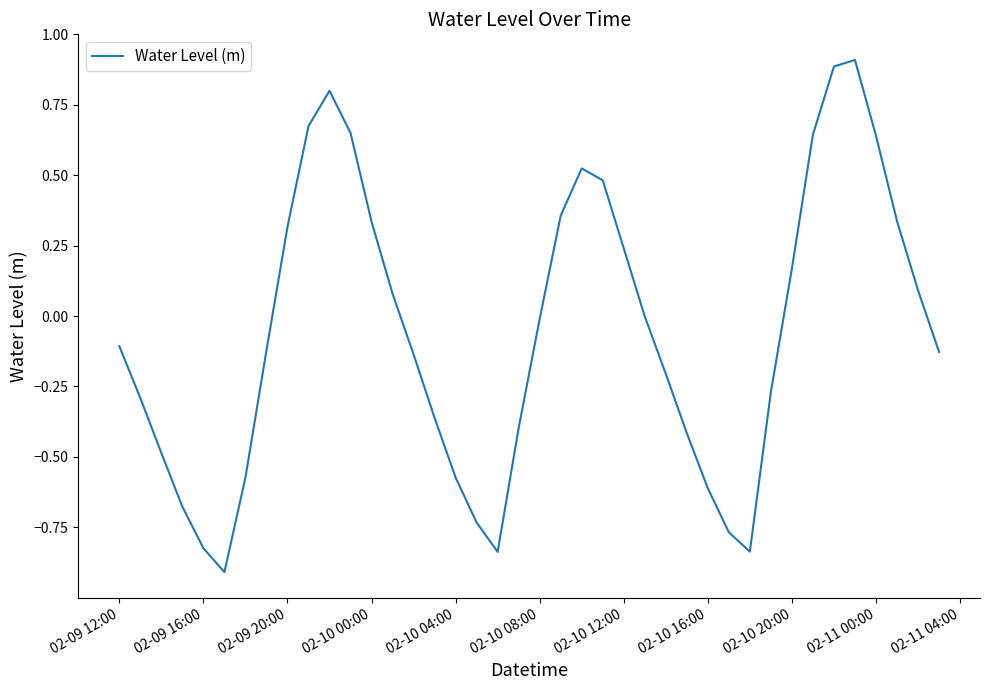

What is the greatest value displayed?

0.9